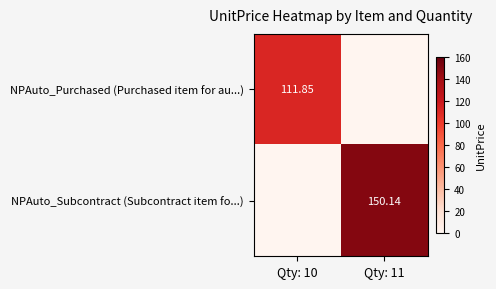

Count the number of data series in this chart.

2